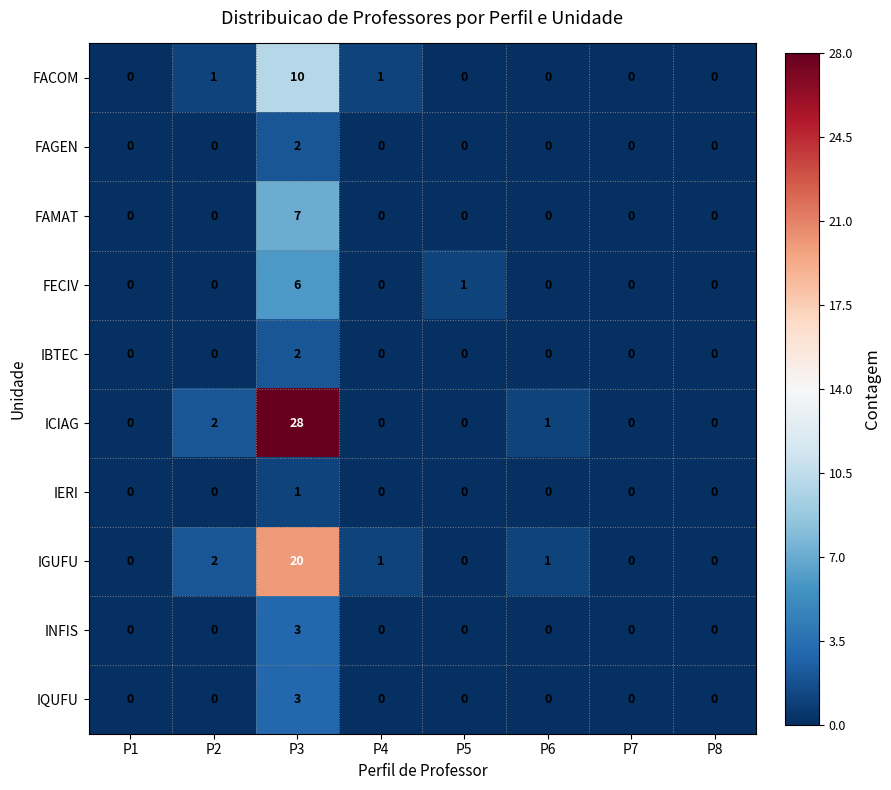

How many IERI values are between 0 and 1?

8